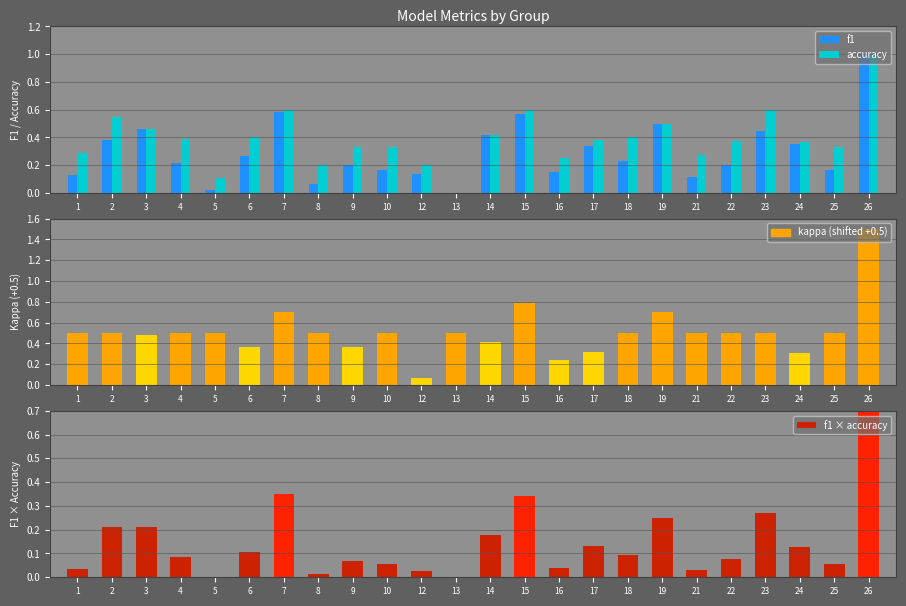

What is the greatest value displayed?

1.5